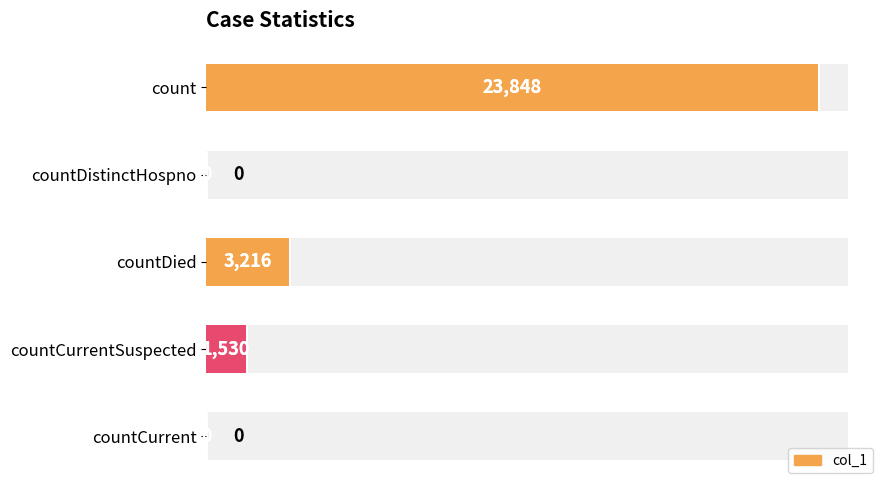

The value at count is 40881. True or false?

False